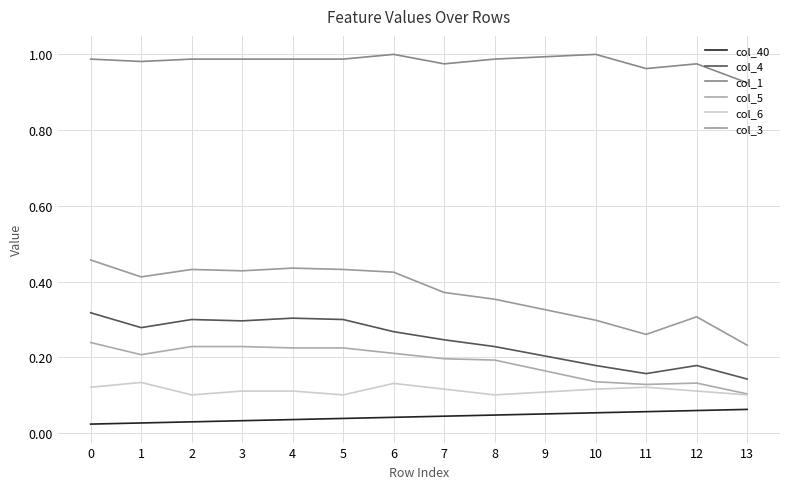

Between 10 and 11, which is larger?

11